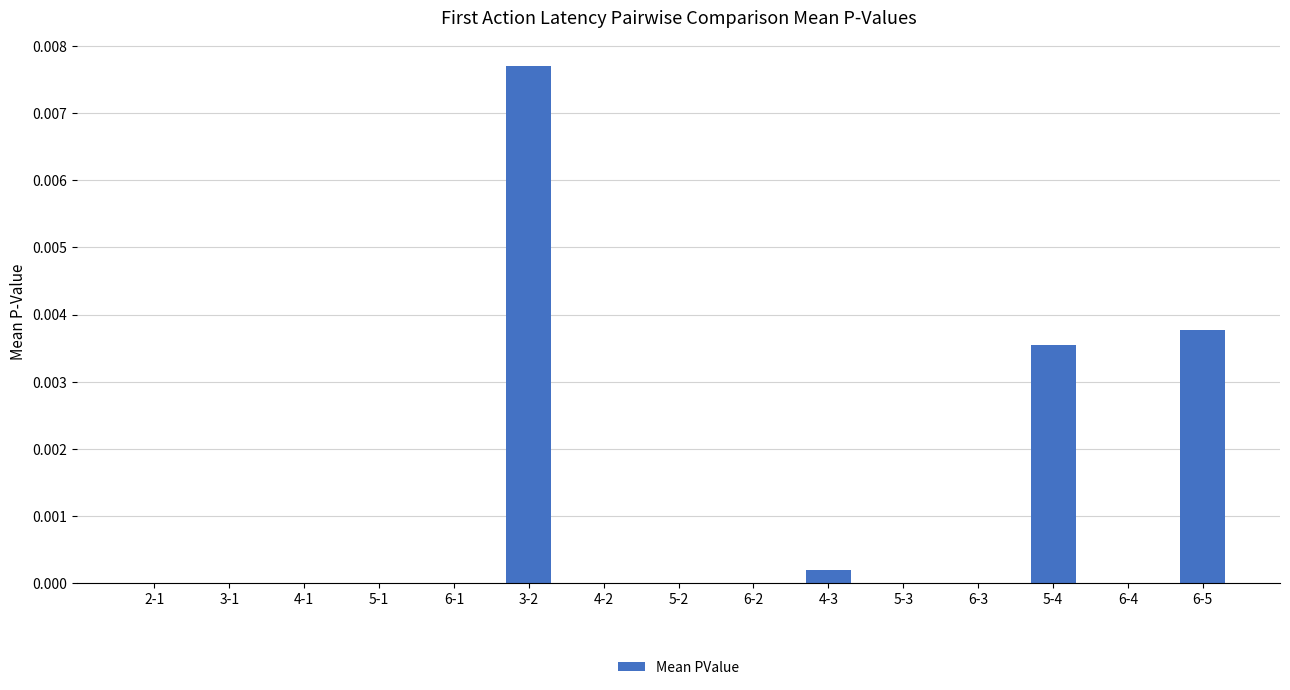

Which category has the highest value across all series?

3-2